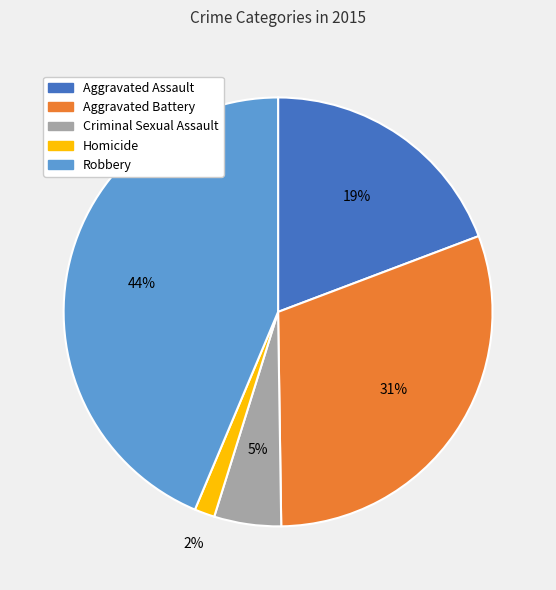

True or false: Robbery accounts for 44% of the total.

True